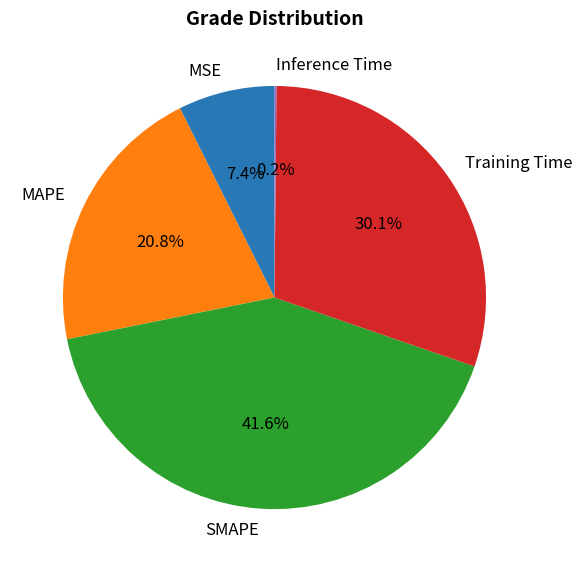

Which has a higher value, SMAPE or MAPE?

SMAPE